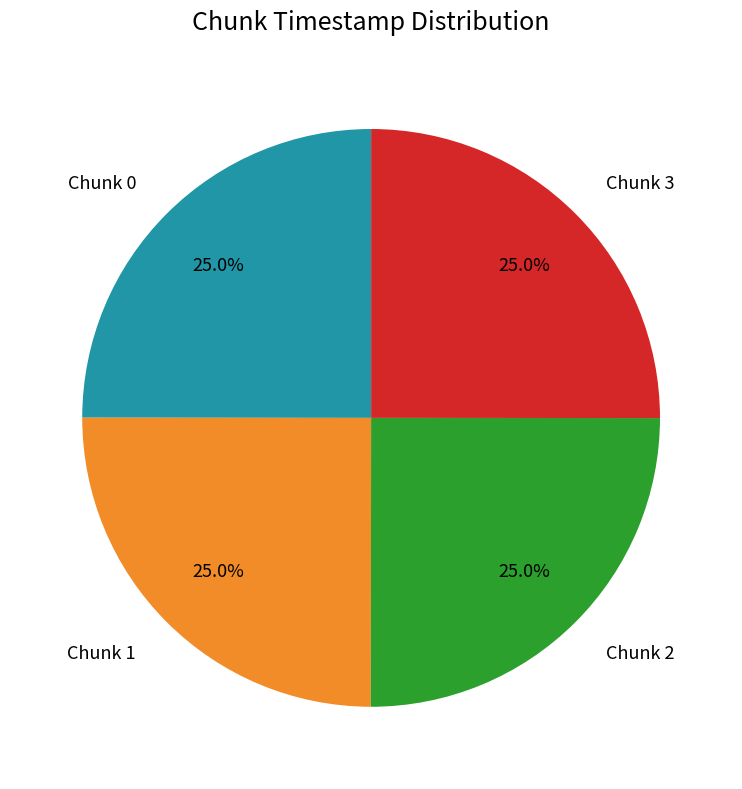

Approximately how many times larger is the value at Chunk 2 compared to Chunk 3?

1.0